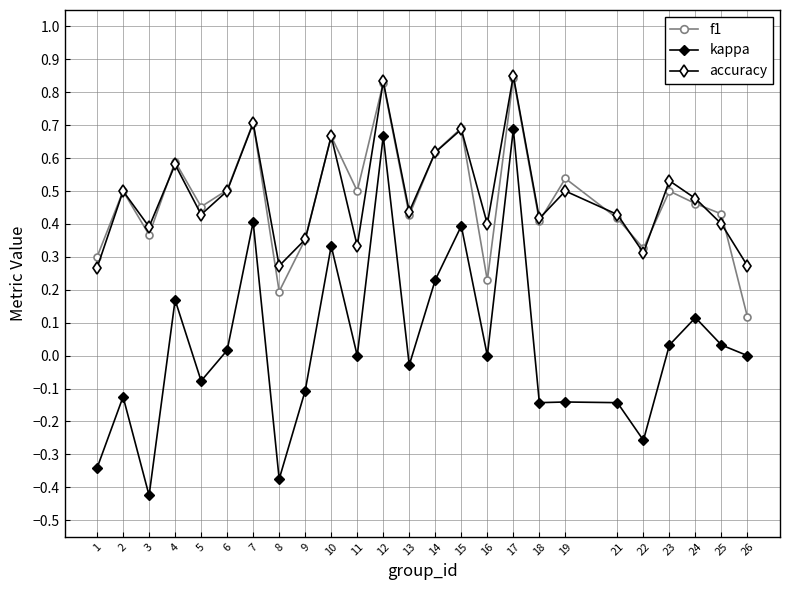

The accuracy series shows 0.6 at 14. True or false?

True